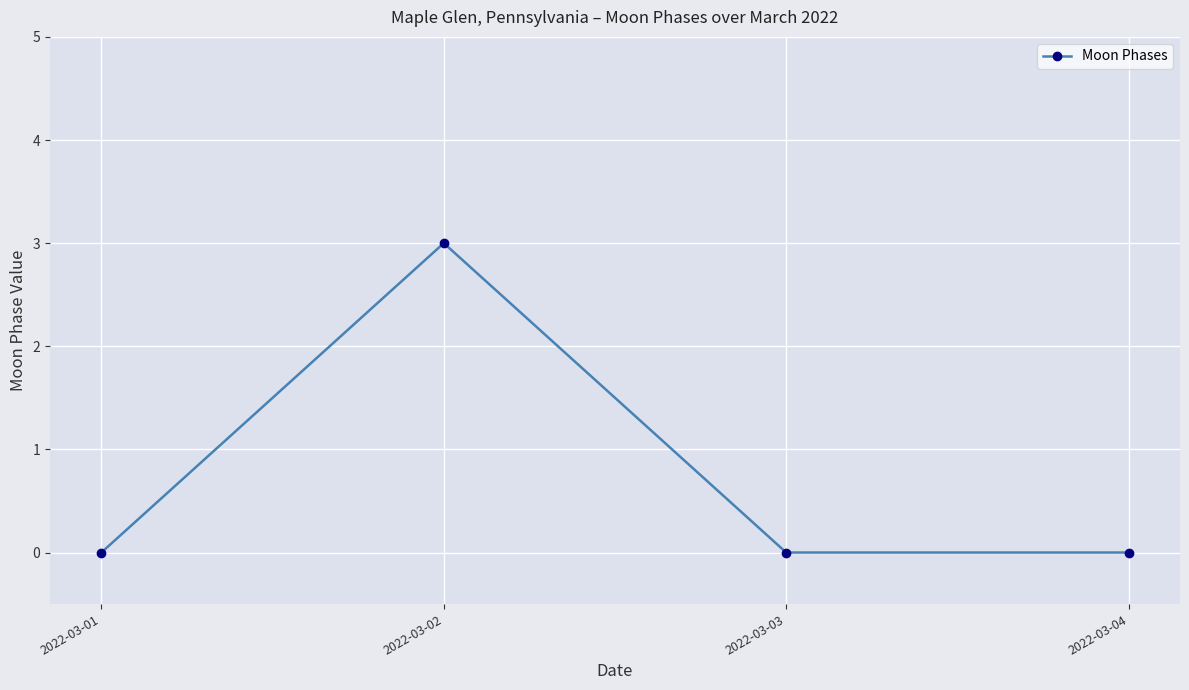

What is the greatest value displayed?

3